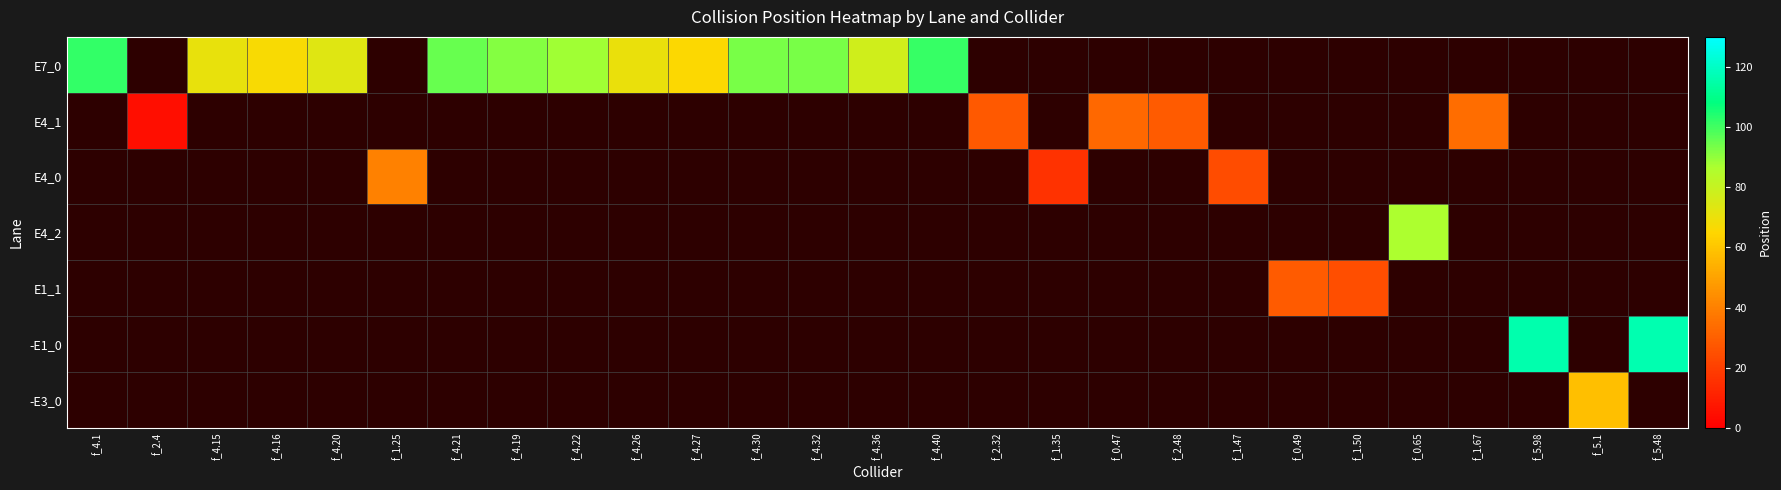

Rank the series at f_1.67 from highest to lowest value.

E4_1, E7_0, E4_0, E4_2, E1_1, -E1_0, -E3_0